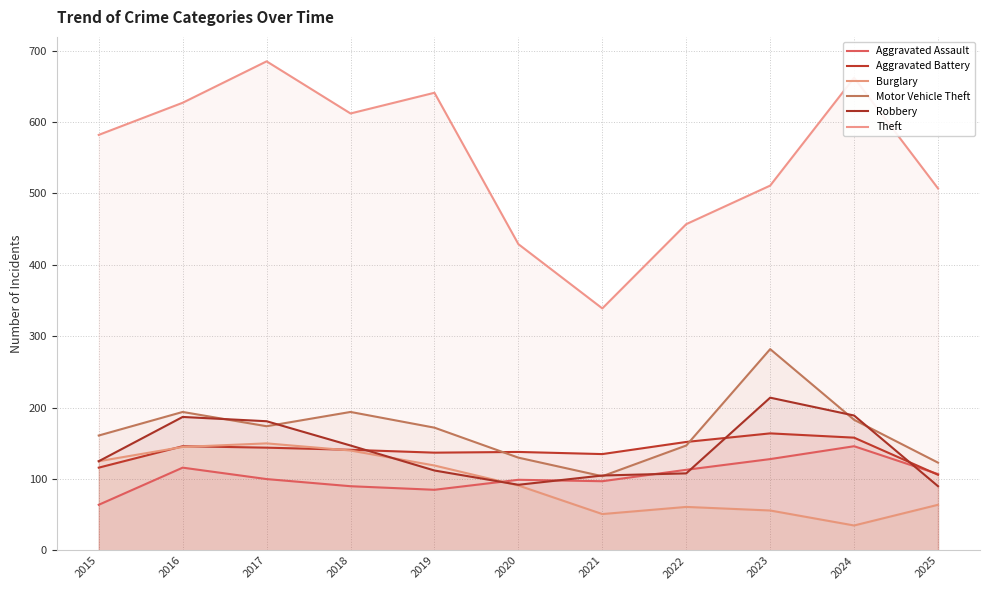

In Burglary, how many points are higher than both neighbors (excluding endpoints)?

2